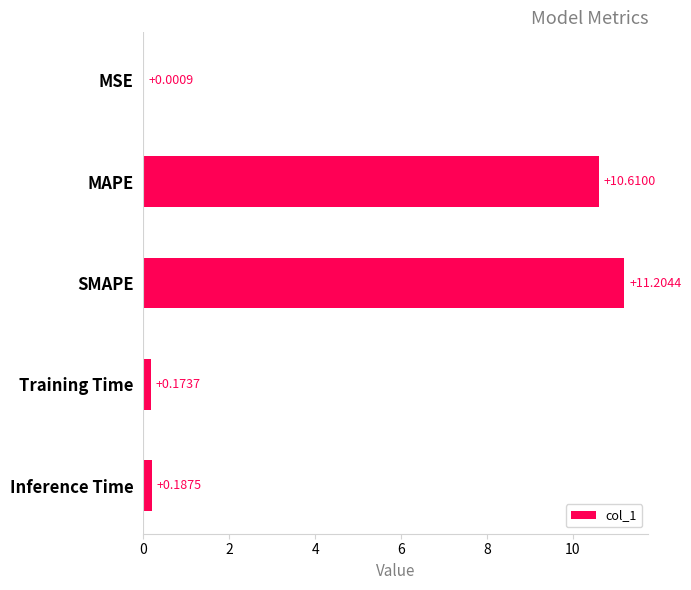

What is the sum of all values?

22.2